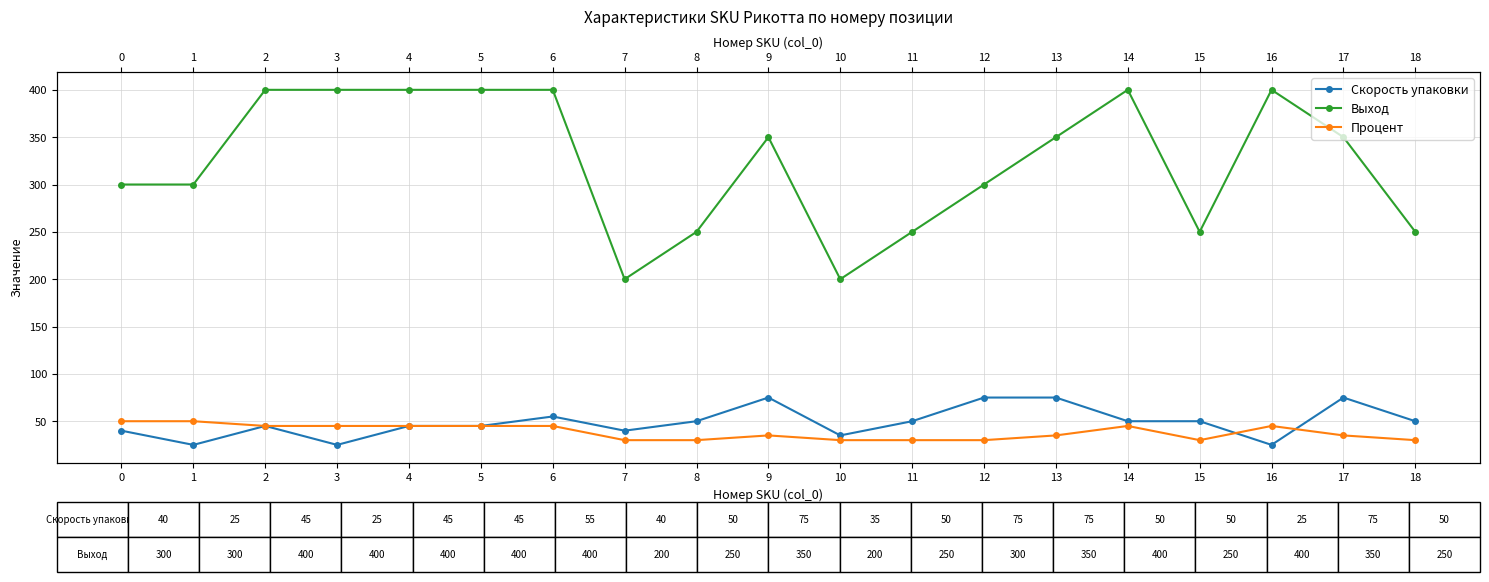

At which label does Выход reach its minimum?

7